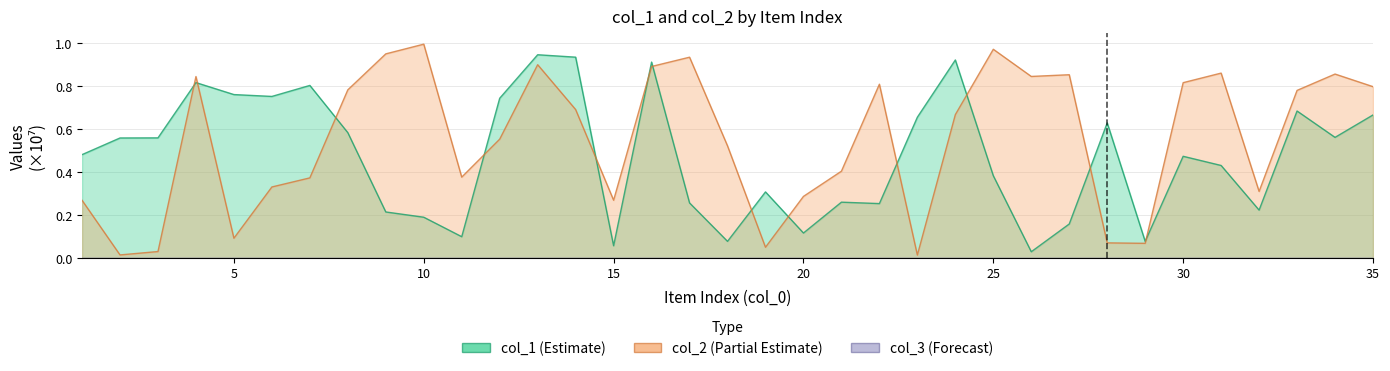

What is the difference between the maximum and minimum values in the col_2 series?

1.0